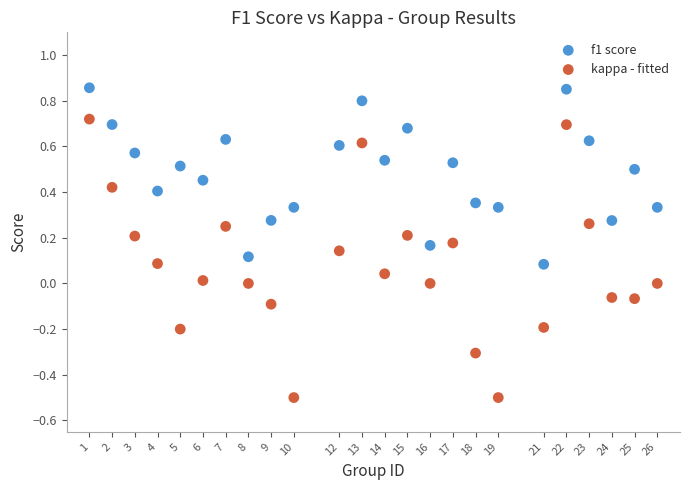

Across all data points, what is the range of Y values (max minus min)?

1.4